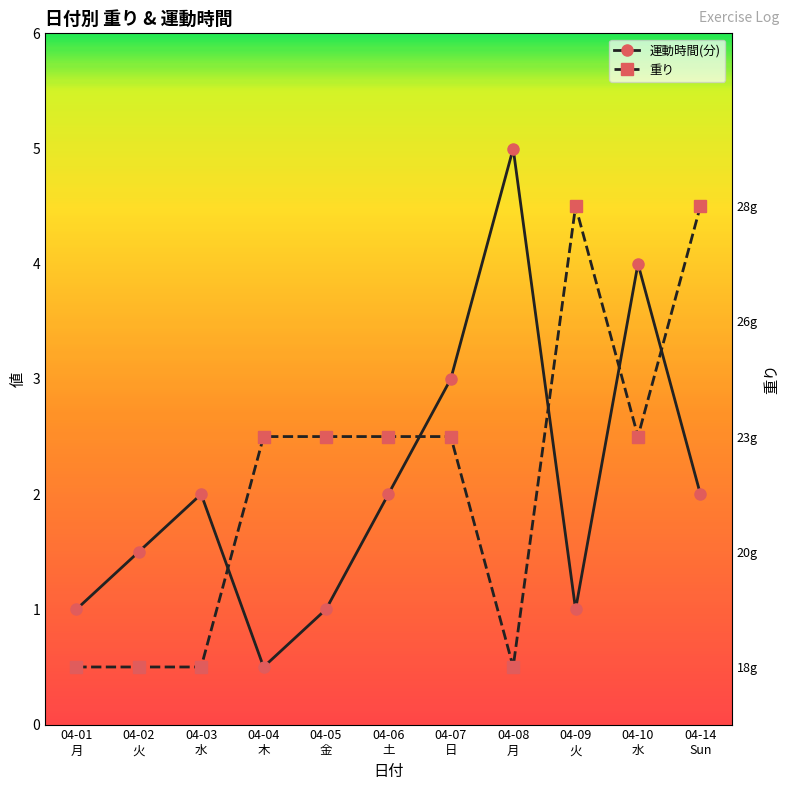

The 重り series shows 0.7 at 04-05
金. True or false?

False